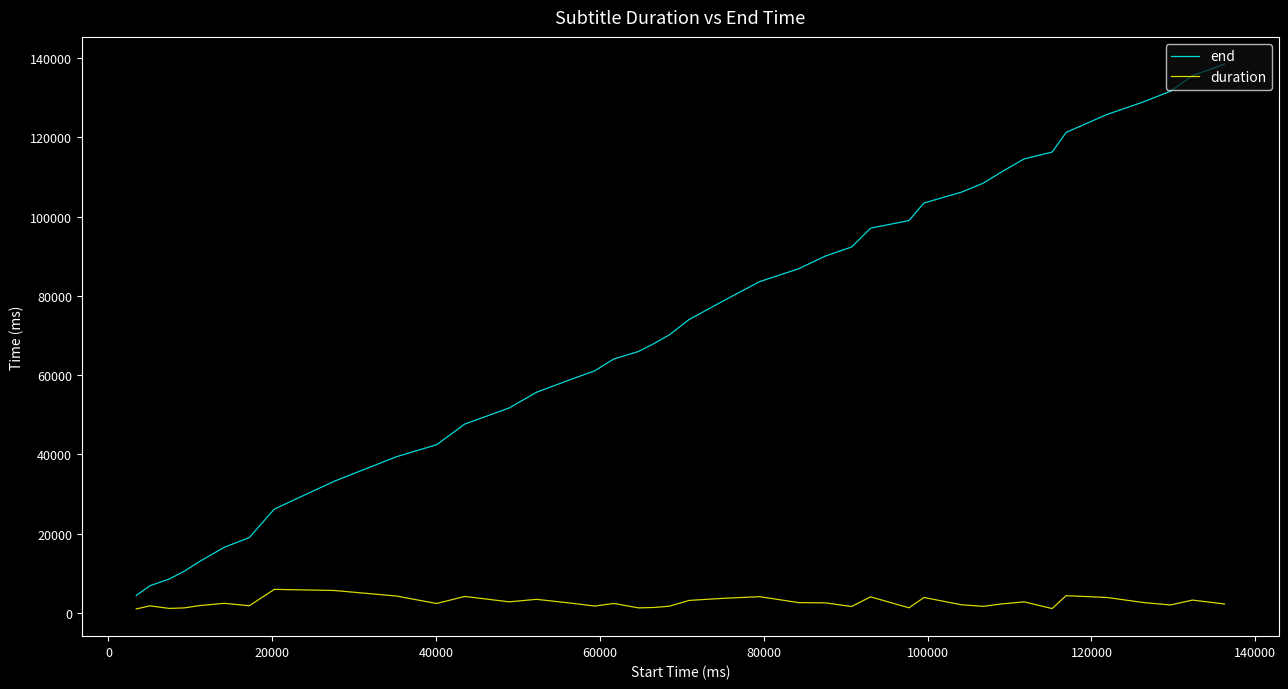

True or false: end has more than 0 points higher than both neighbors.

False